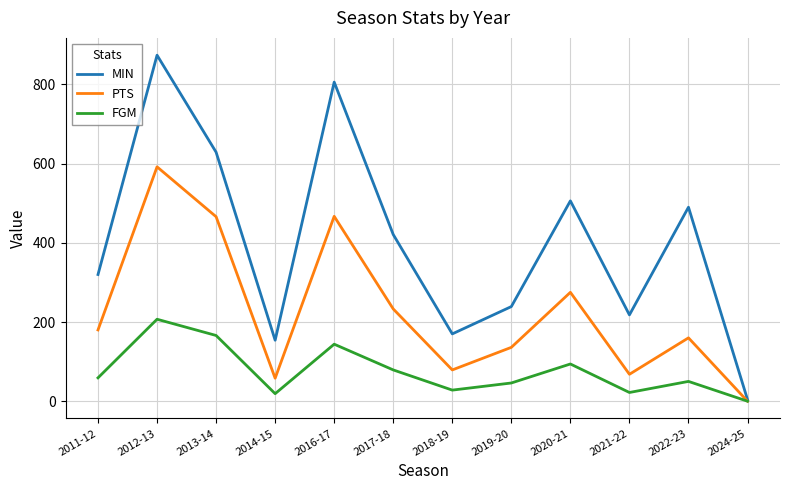

Is the value of FGM at 2016-17 greater than the value of PTS at 2016-17?

No